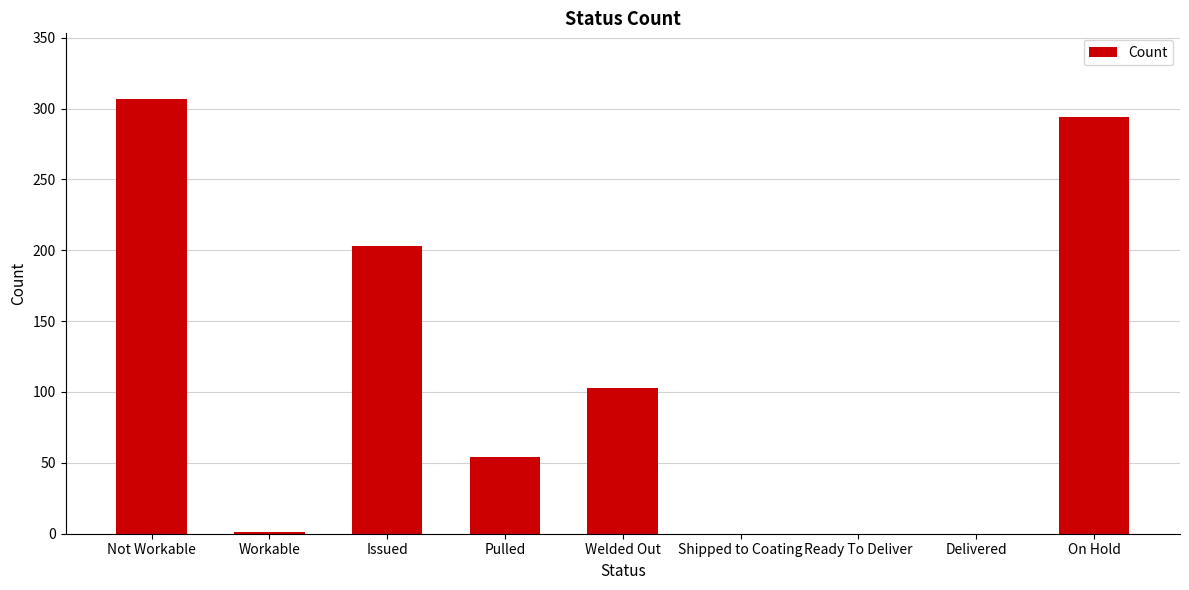

Count the number of data series in this chart.

1